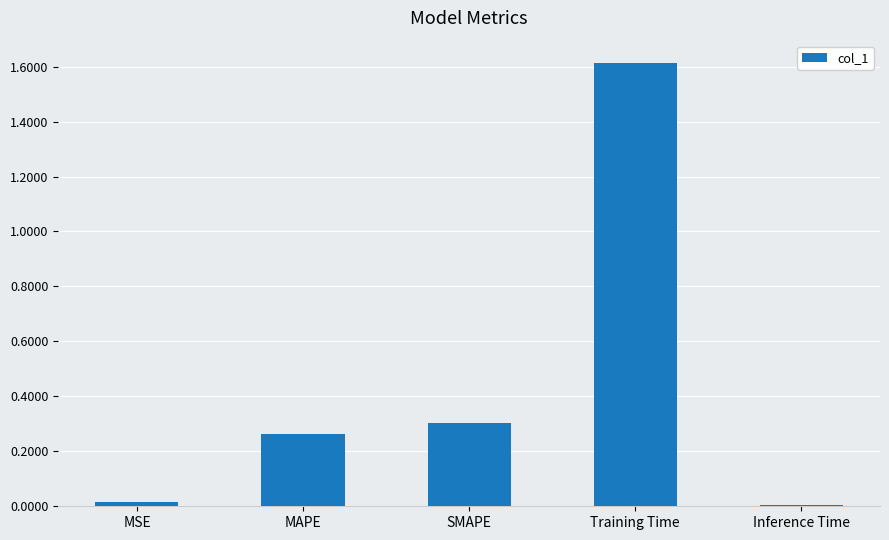

The value at SMAPE is 0.3. True or false?

True